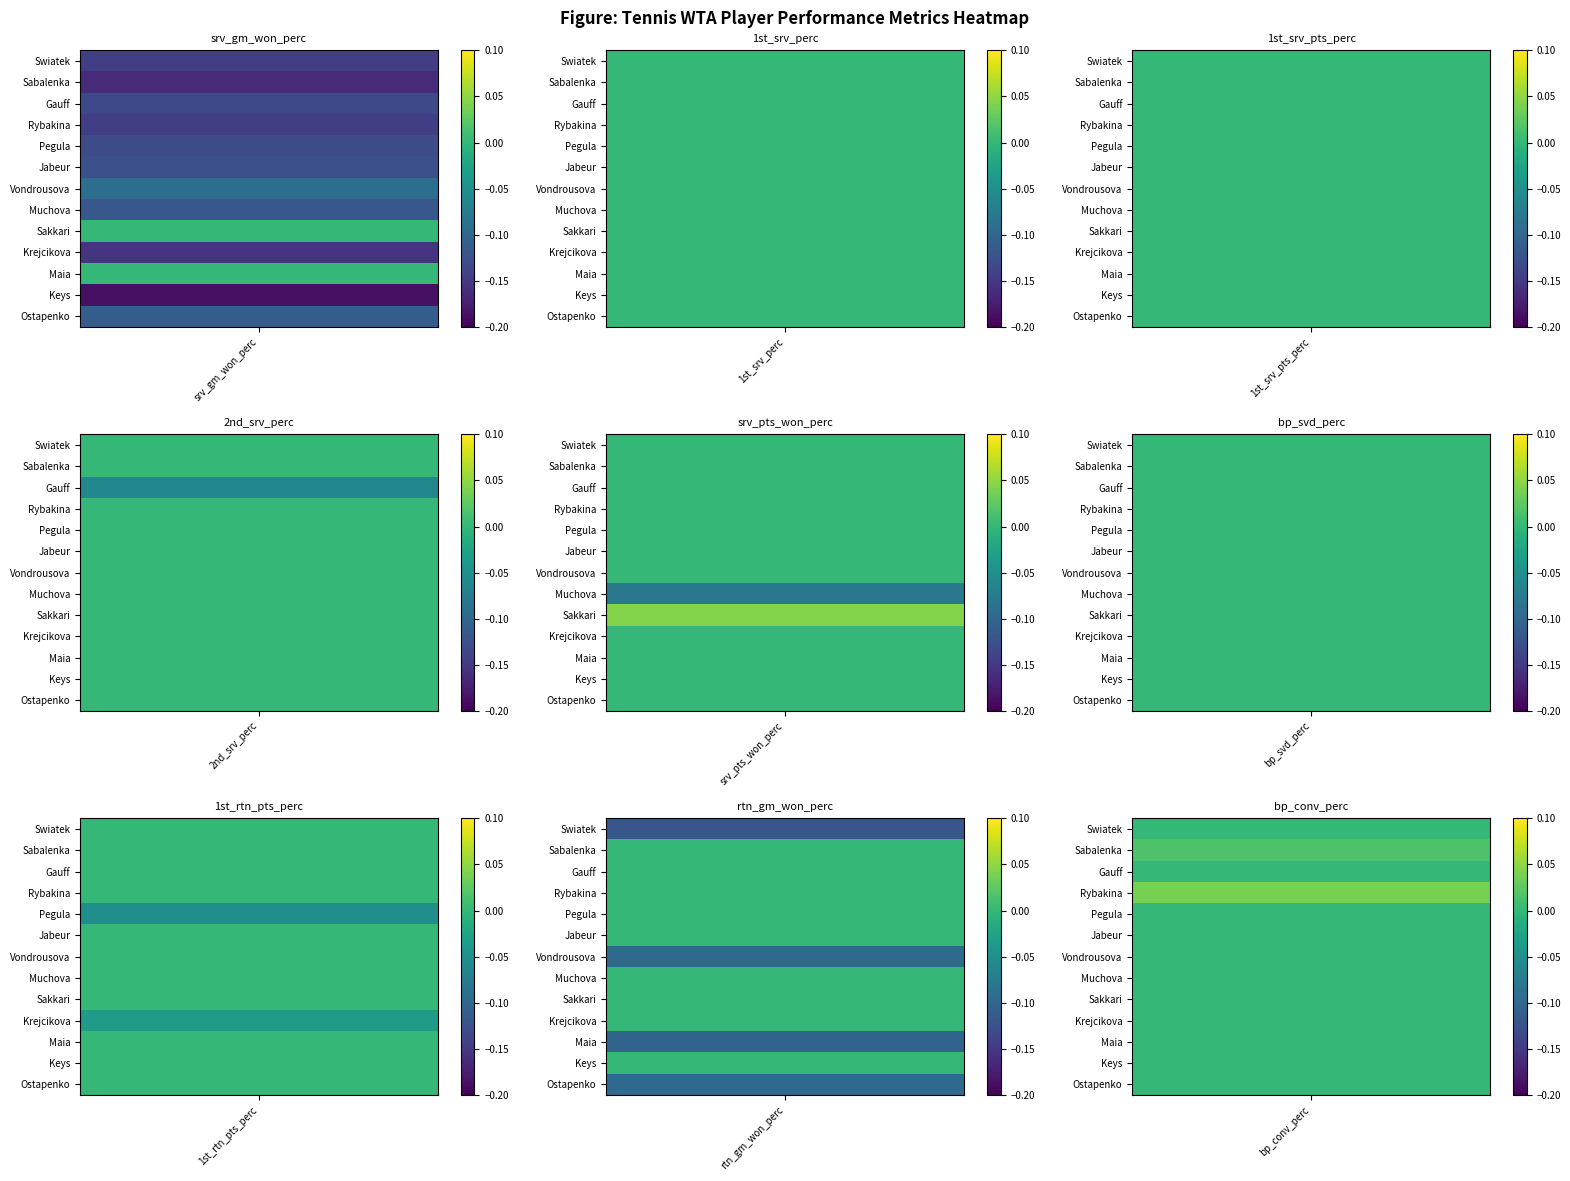

Which series has the widest spread of values?

Madison Keys